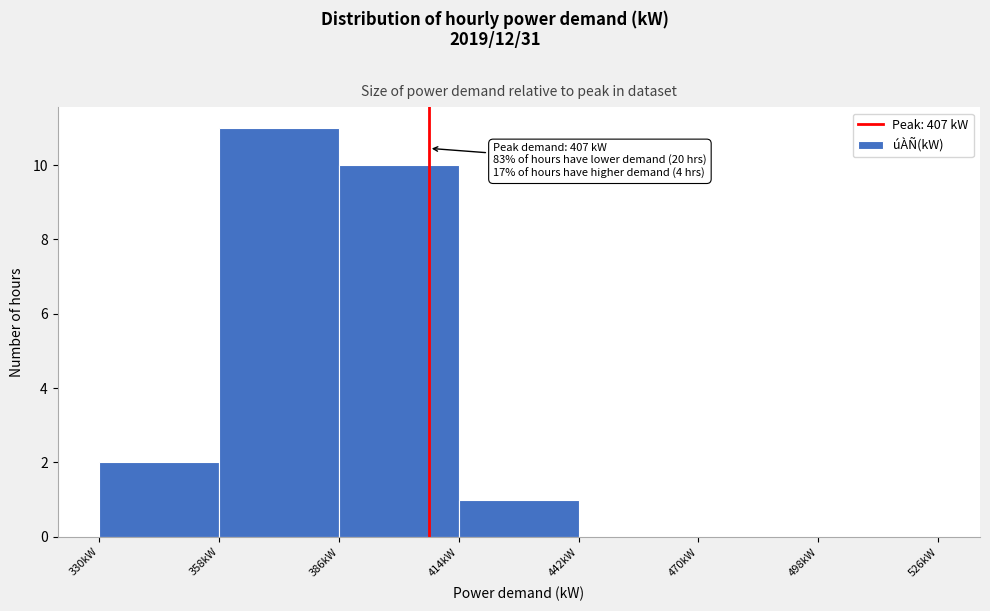

Which range on the x-axis has the tallest bar?

358 to 386